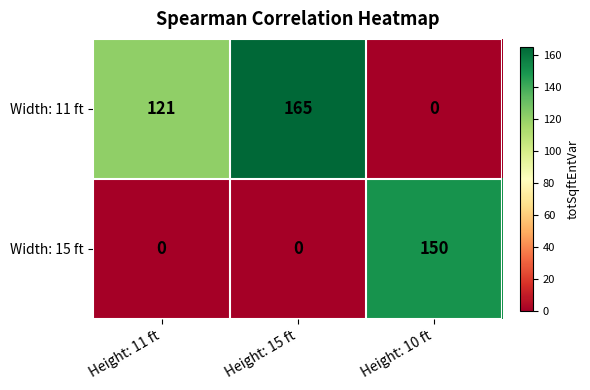

The Width: 11 ft series shows 51 at Height: 10 ft. True or false?

False